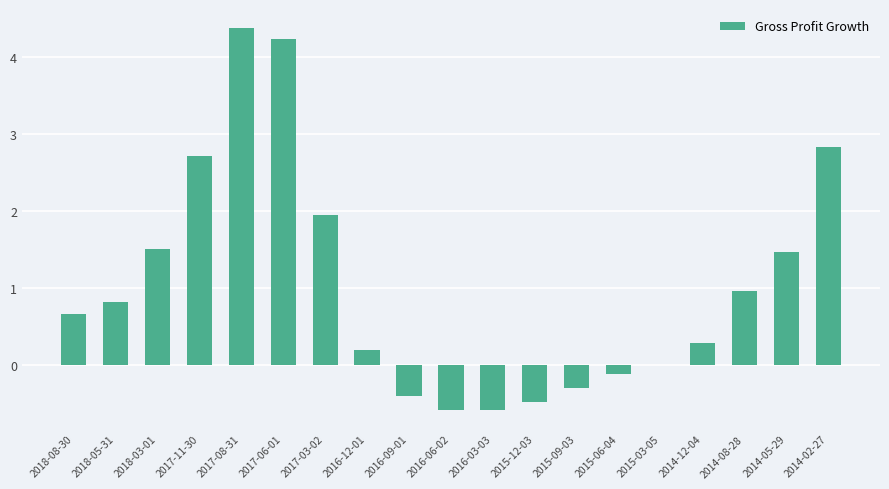

The value at 2014-05-29 is 1.5. True or false?

True